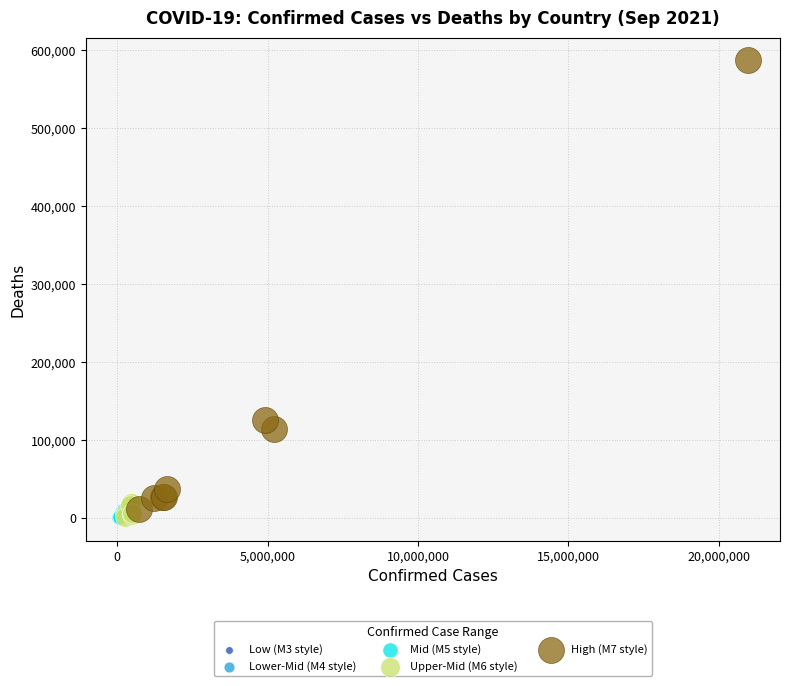

Which series contains the highest Y value?

High (M7 style)